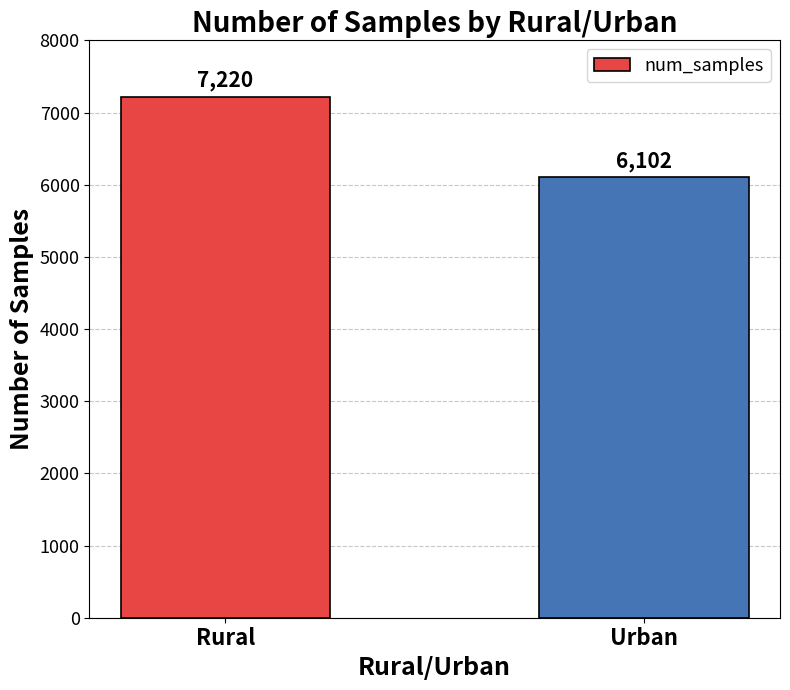

What is the label of the 1st bar from the right?

Urban